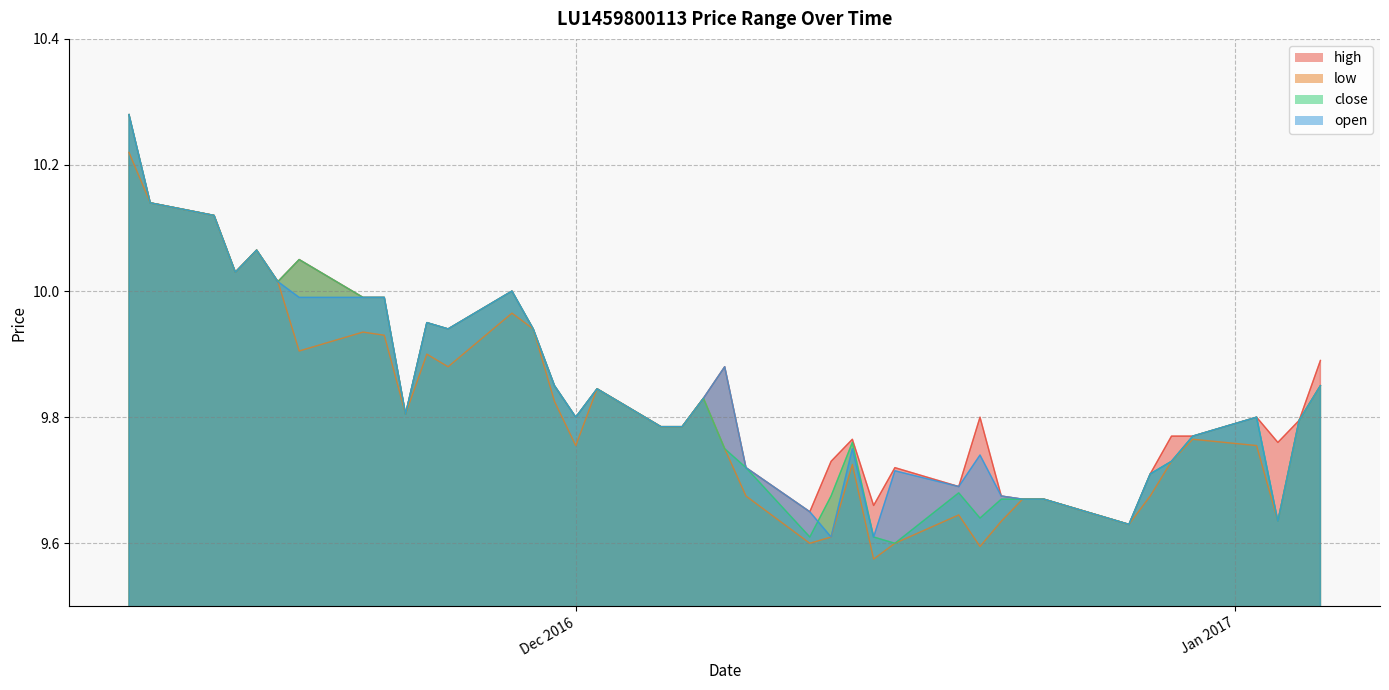

What is the label of the 37th point from the left?

02/01/2017